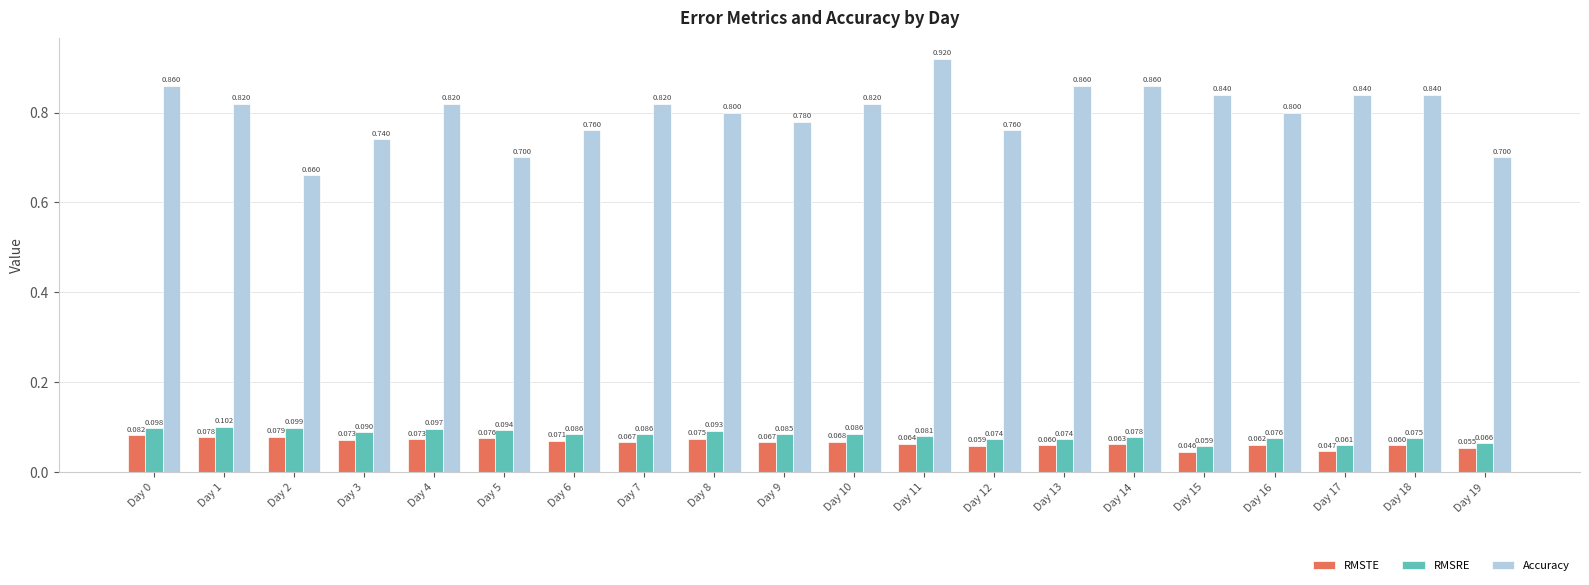

Is the value of Accuracy at Day 18 greater than the value of RMSRE at Day 5?

Yes